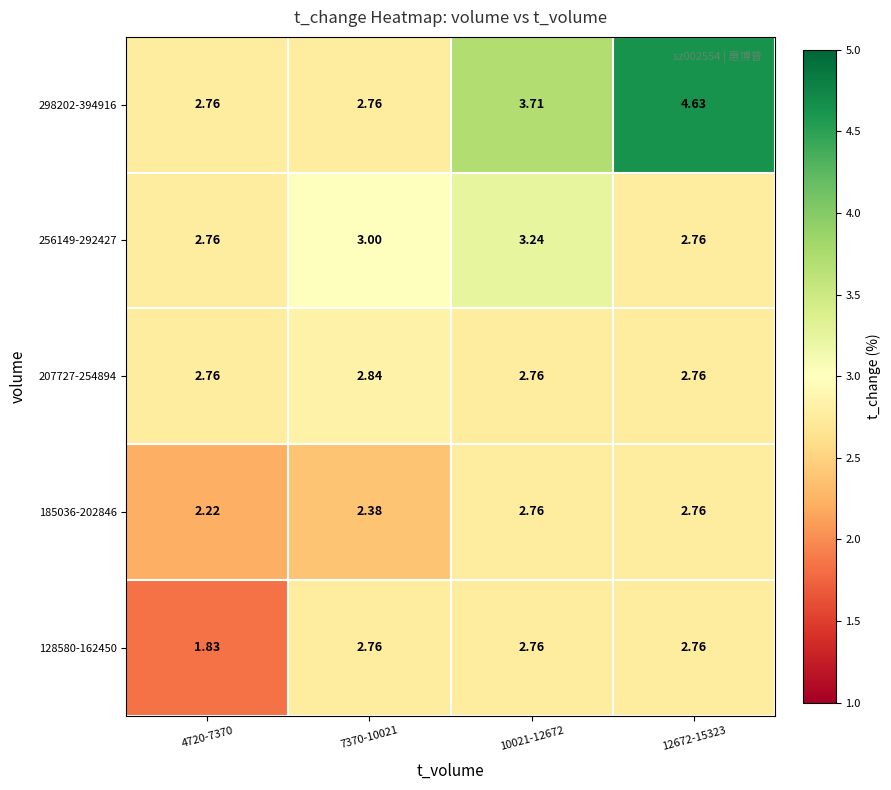

Count the number of categories in the chart.

4